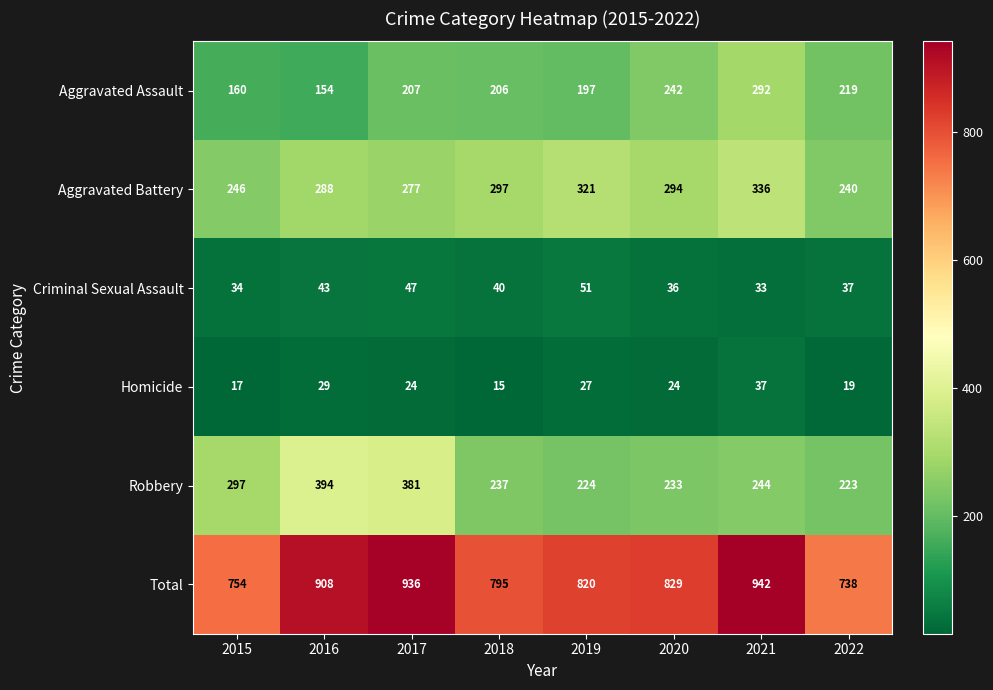

The value of Criminal Sexual Assault at 2018 is 9. True or false?

False